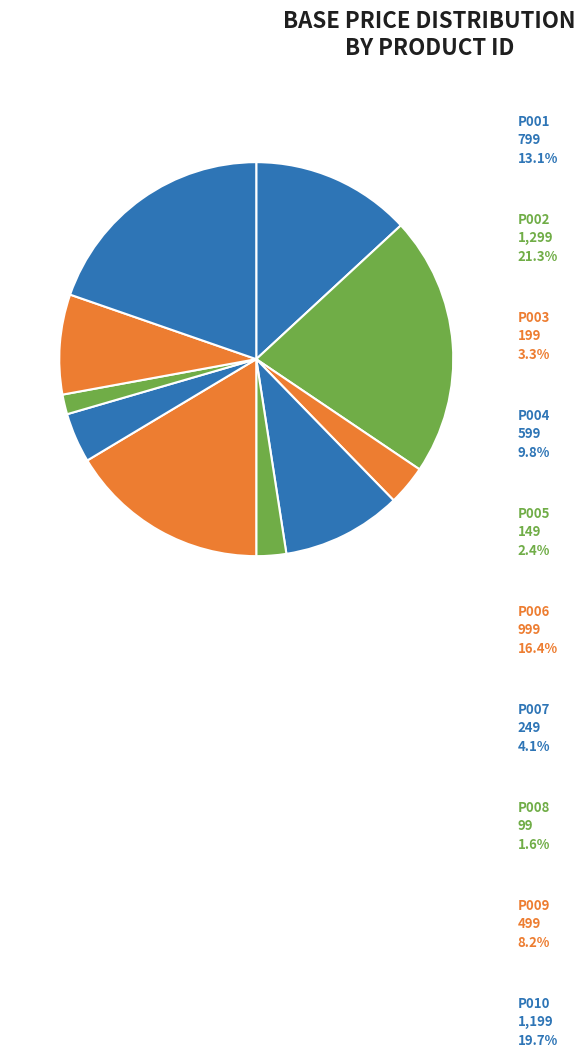

How many segments does this pie chart have?

10